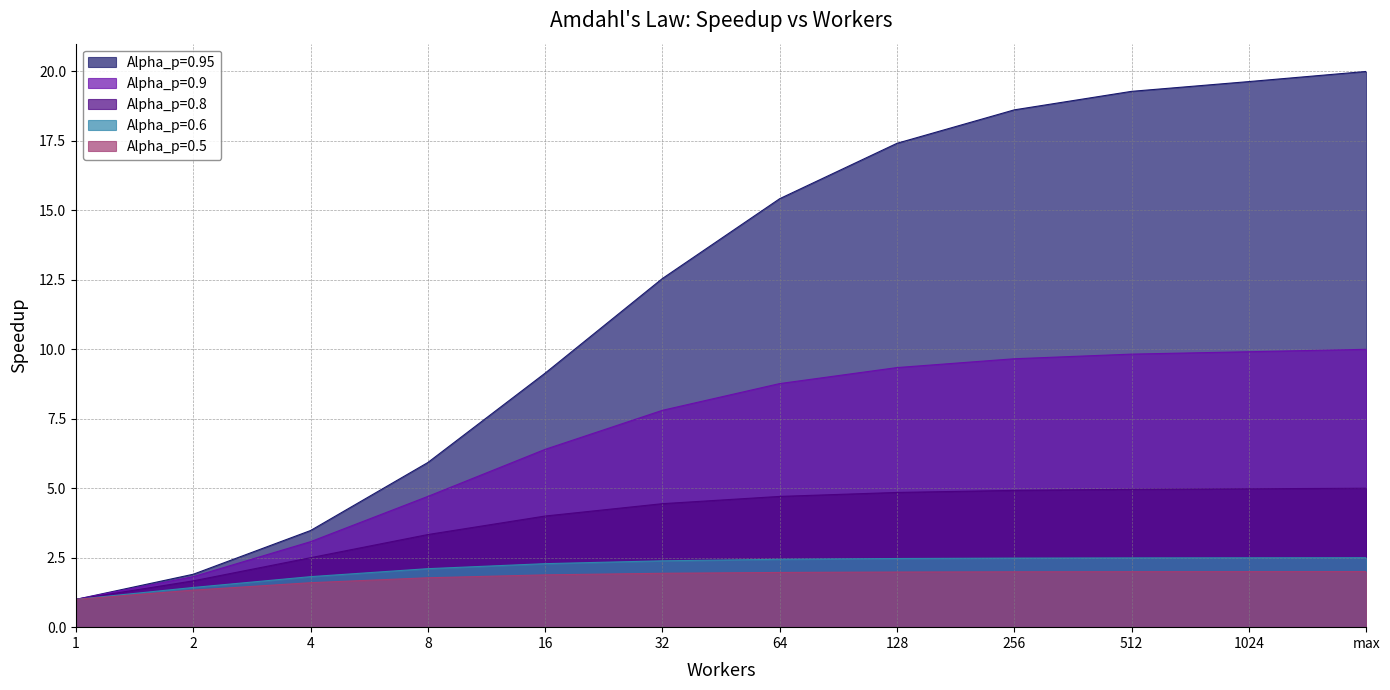

What is the approximate value of Alpha_p=0.5 at 8?

1.8